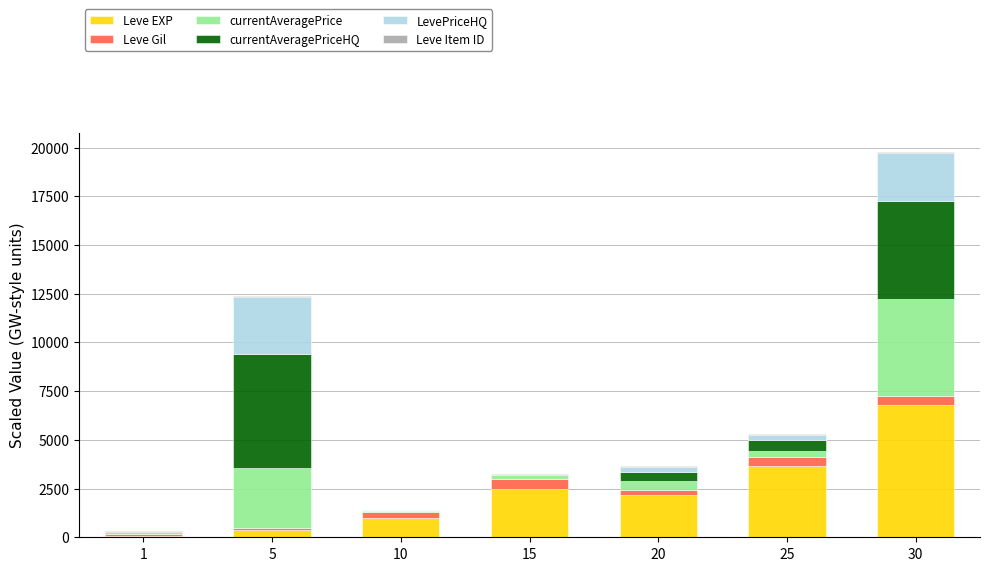

At which category is the sum across all series the highest?

30